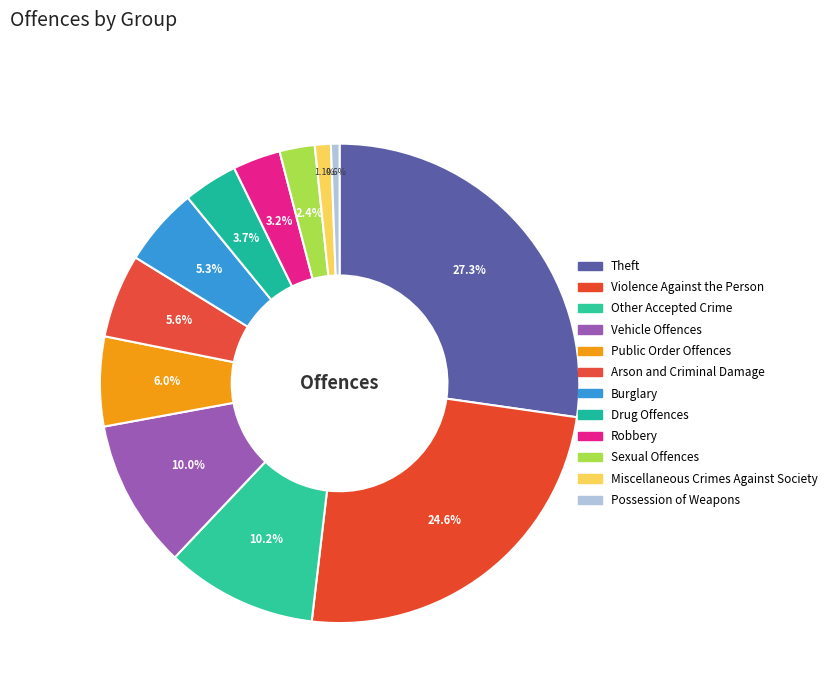

Does Vehicle Offences account for over 50% of the chart?

No